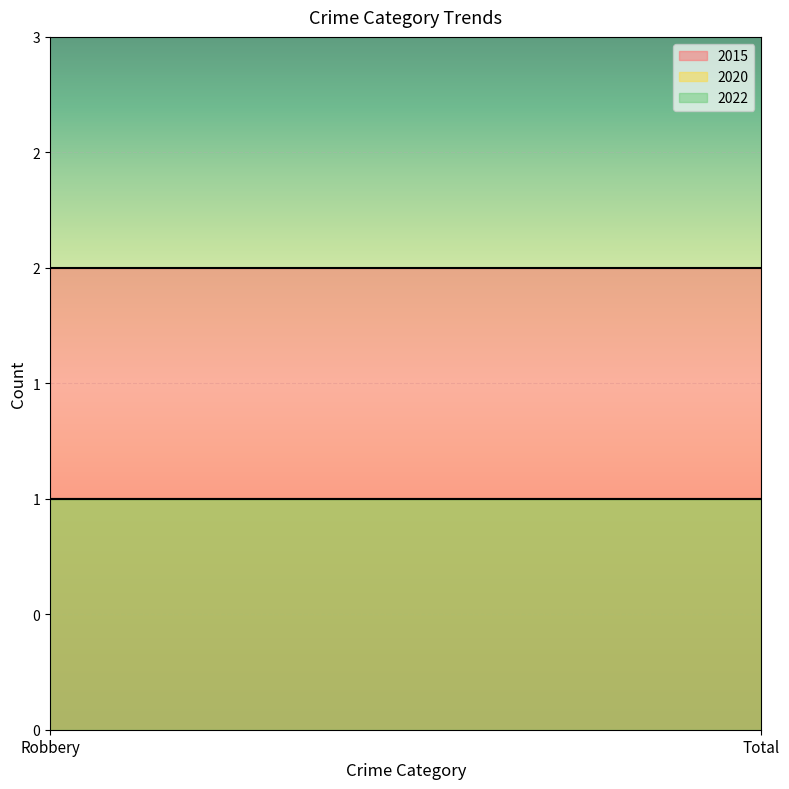

What is the value of the 2022 point at the 1st from the left?

1